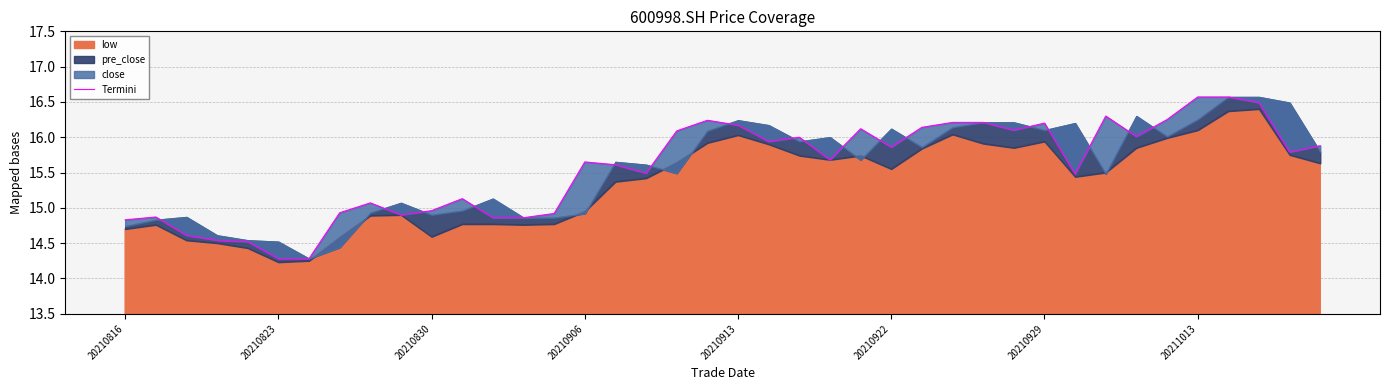

How many lines are shown in the chart?

1